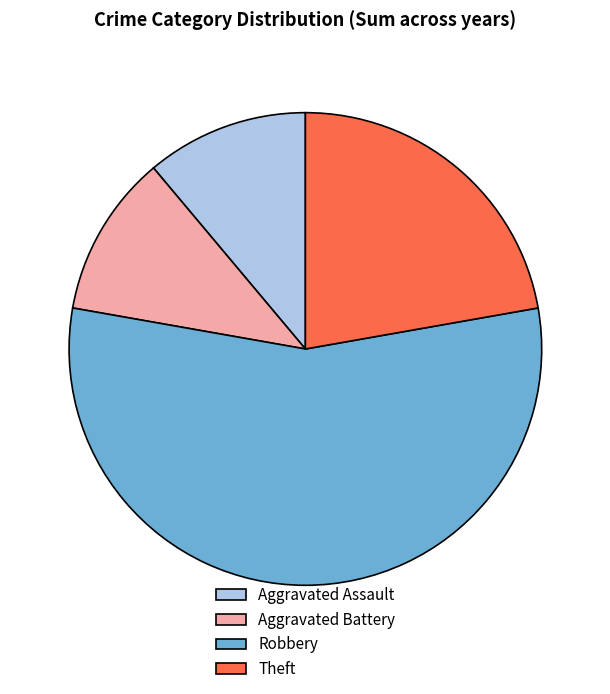

Approximately how many times larger is the value at Aggravated Assault compared to Aggravated Battery?

1.0